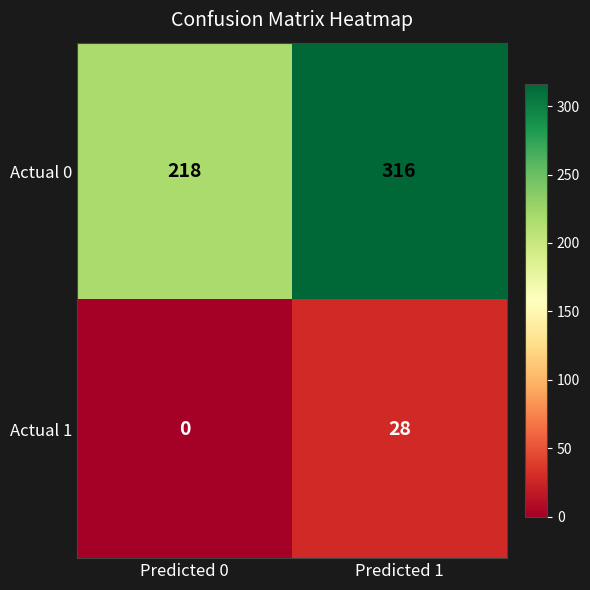

What is the maximum value for Actual 0?

316